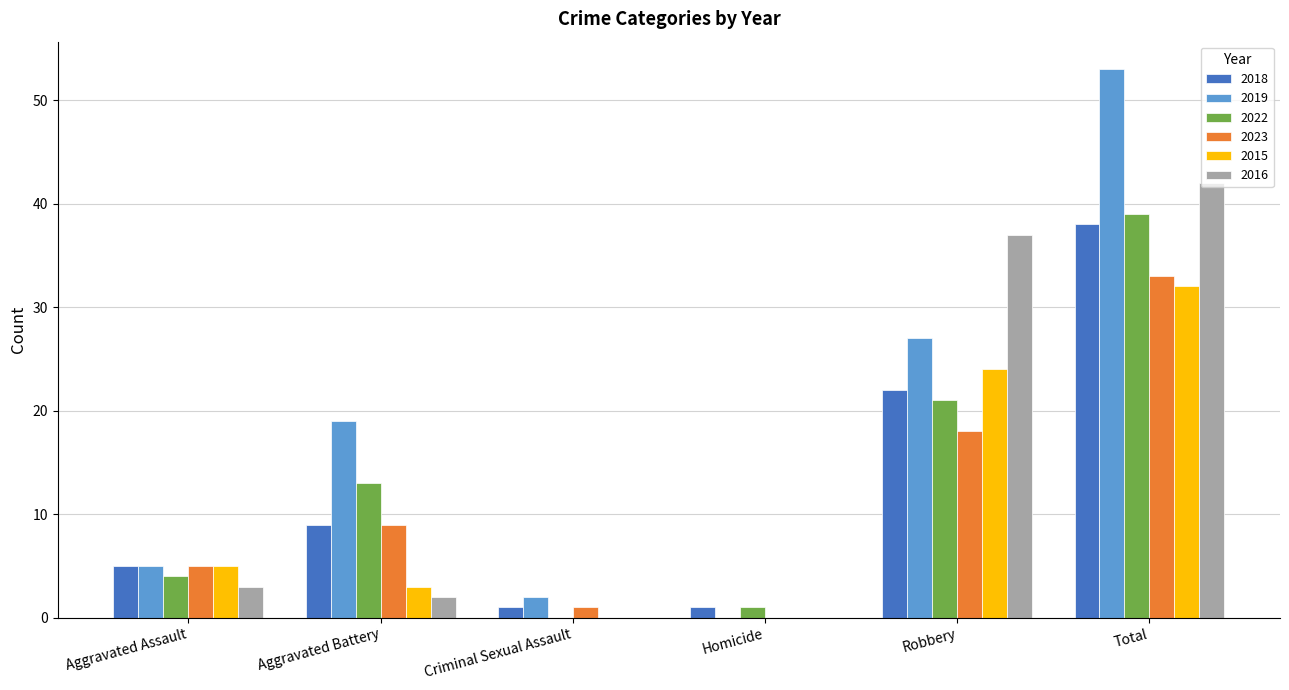

What is the sum of all 2019 values?

106